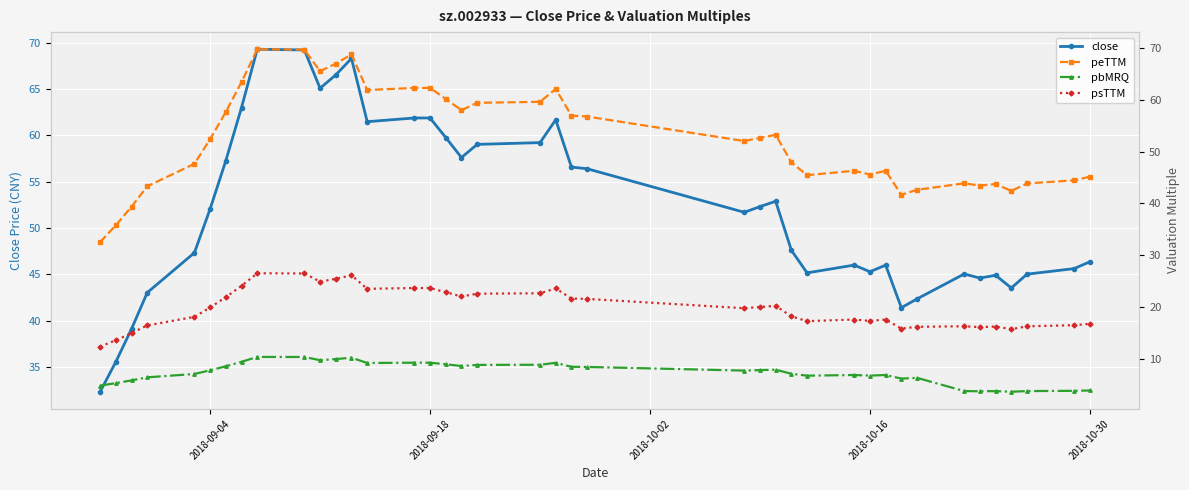

True or false: close has more than 1 interior local peaks.

True